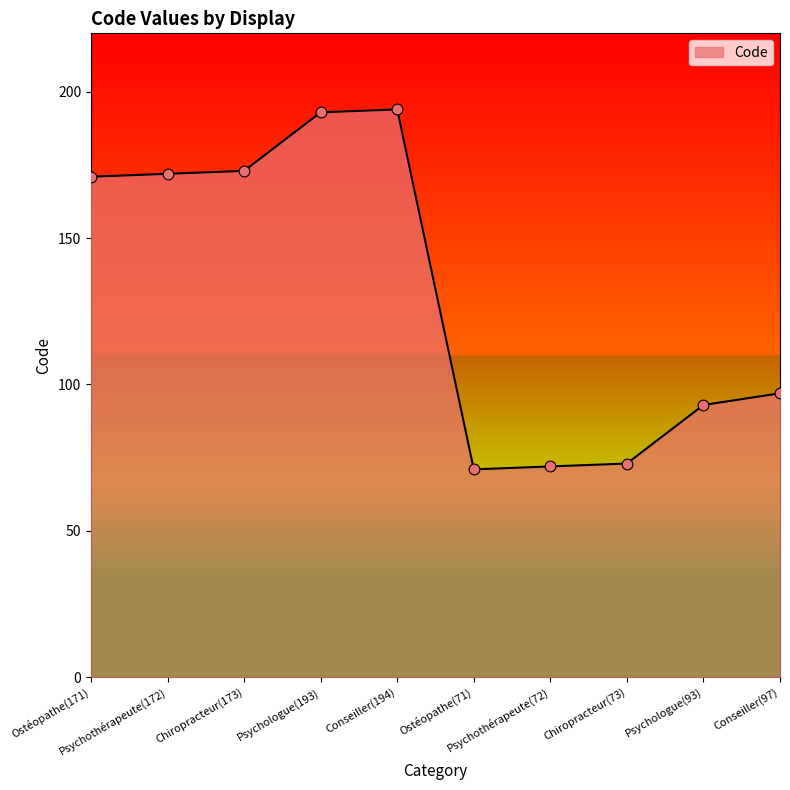

What is the ratio of the value at Conseiller(97) to the value at Psychothérapeute(172)?

0.6